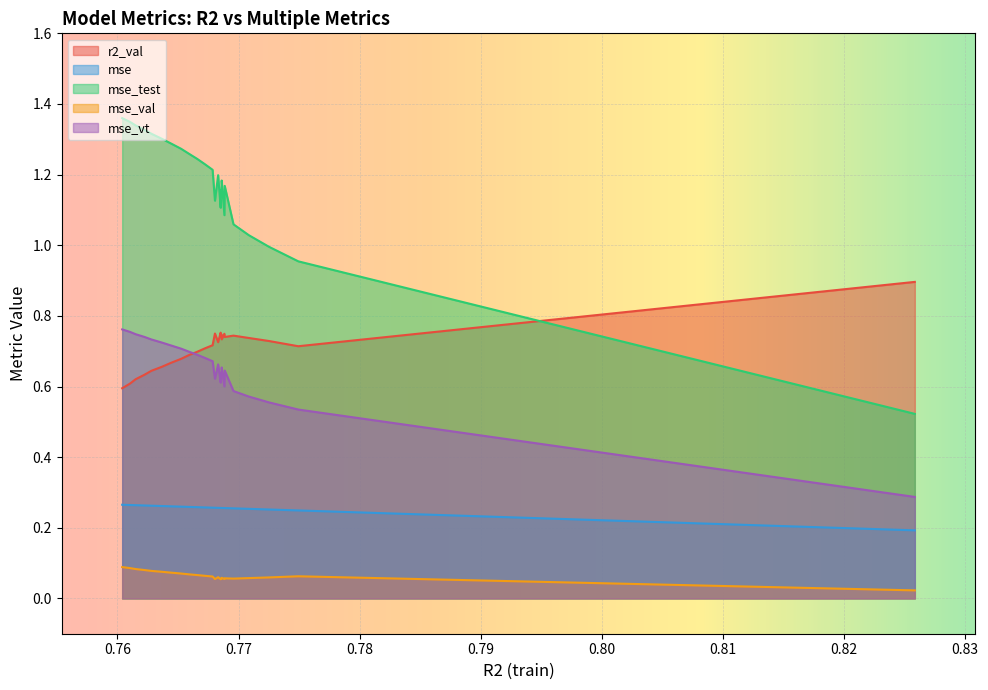

Which series has the widest spread of values?

mse_test